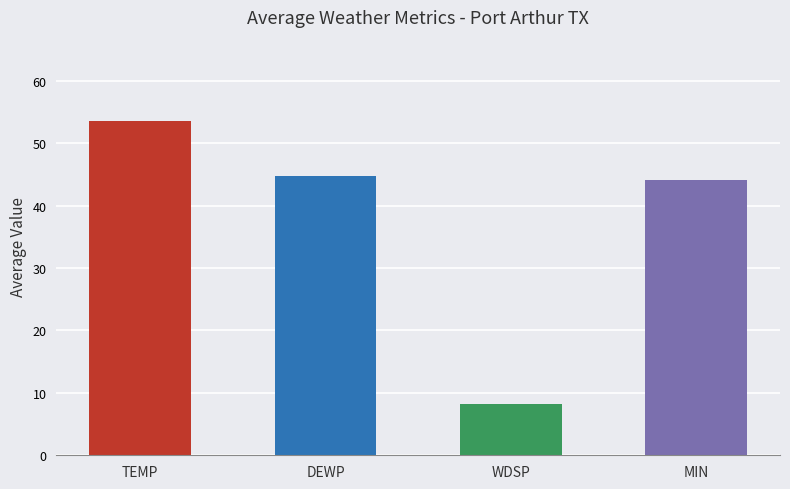

What is the difference between the maximum and minimum values?

45.5